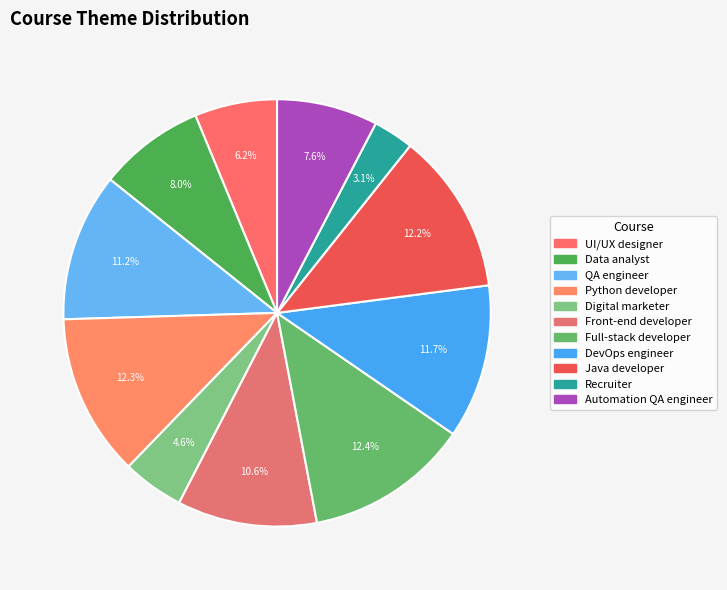

Rank the categories by value from highest to lowest.

Full-stack developer, Python developer, Java developer, DevOps engineer, QA engineer, Front-end developer, Data analyst, Automation QA engineer, UI/UX designer, Digital marketer, Recruiter